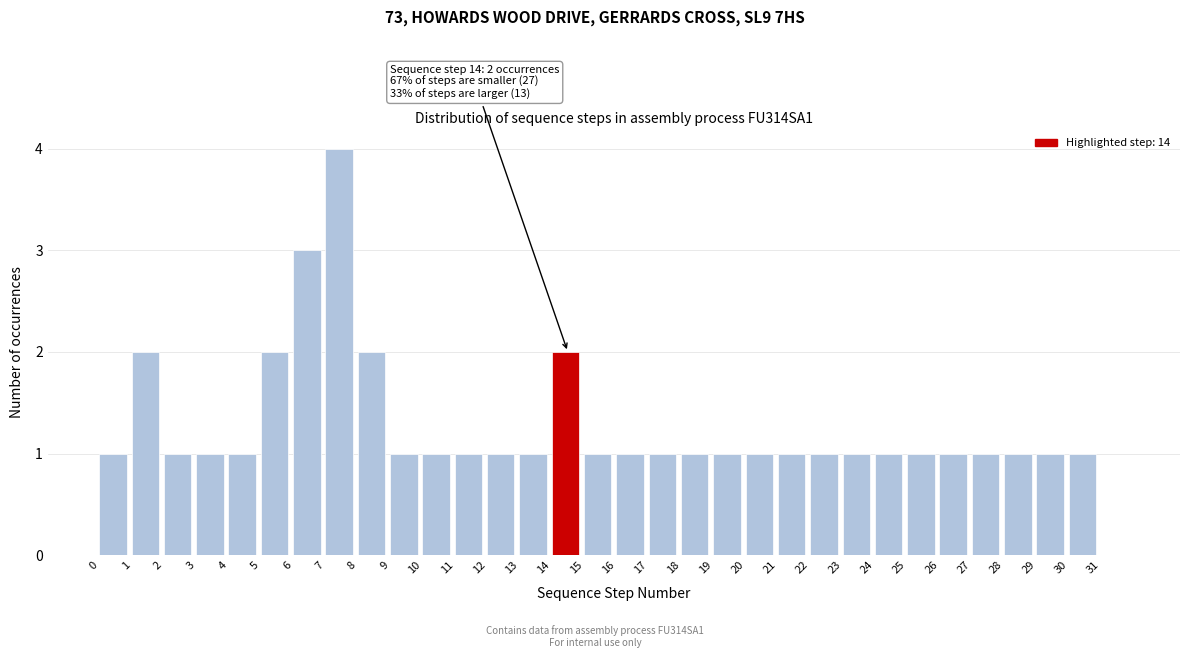

Over which range of the x-axis is the bar tallest?

7 to 8